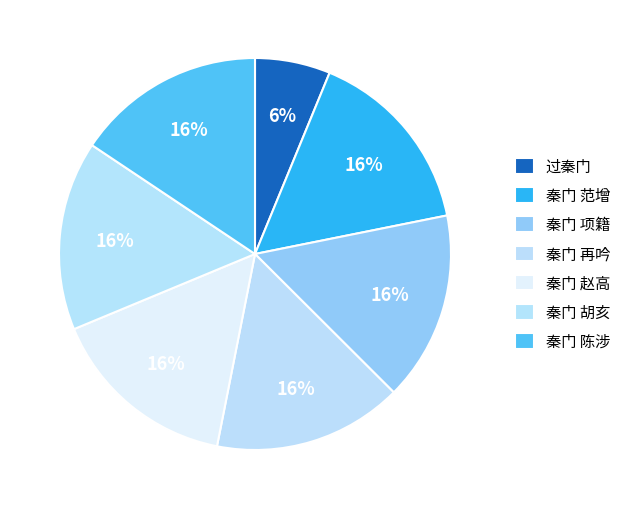

To the nearest percent, what is the average slice percentage?

14%